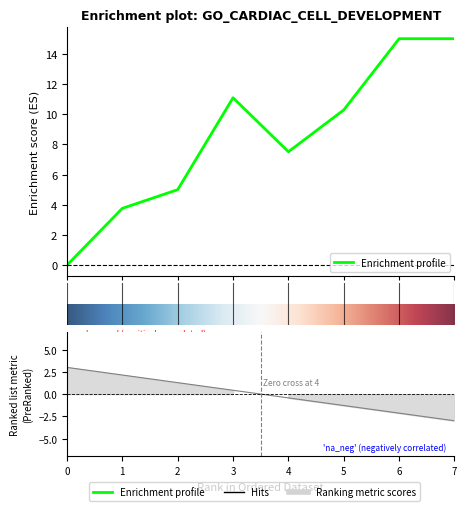

How many lines are shown in the chart?

1